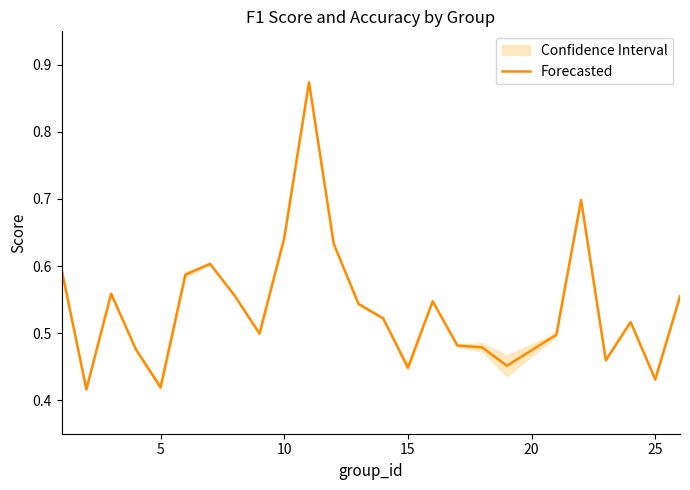

The chart shows a value of 0.3 at 19. True or false?

False